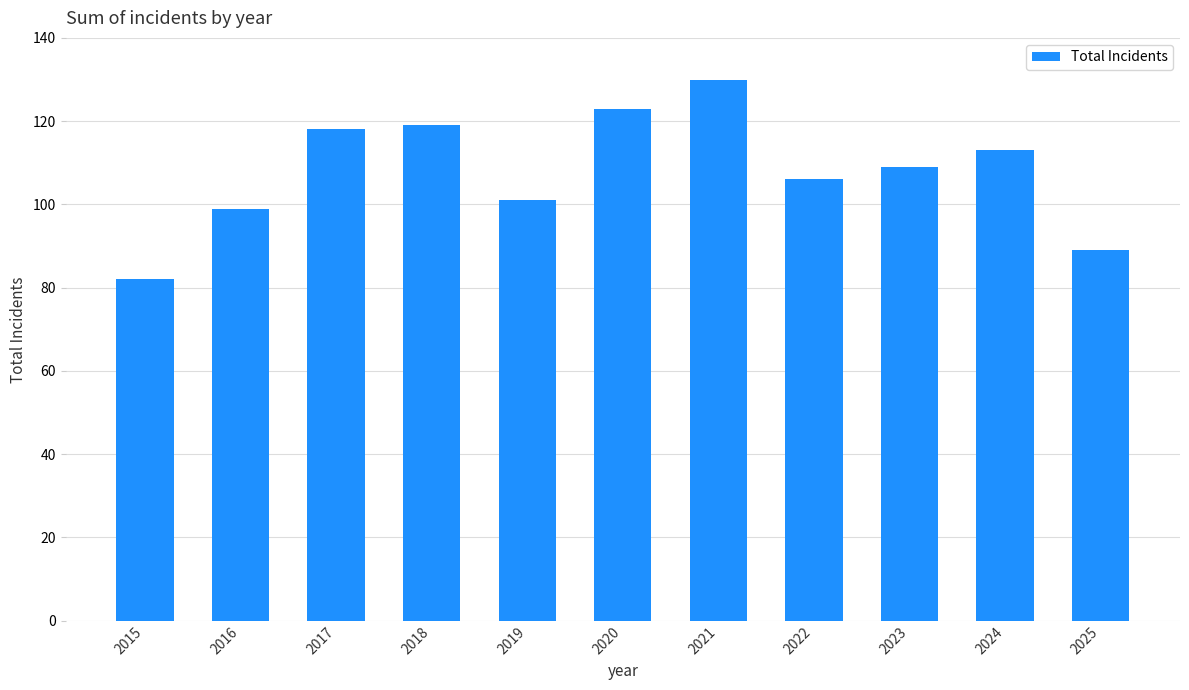

What is the difference between the values at 2023 and 2017?

9